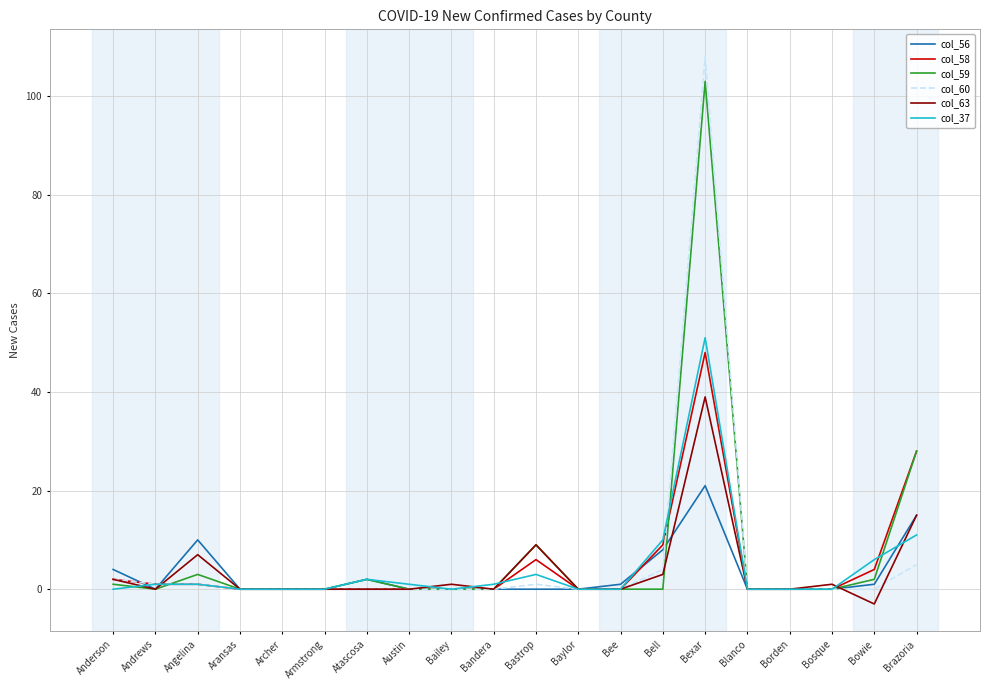

How many lines are shown in the chart?

6